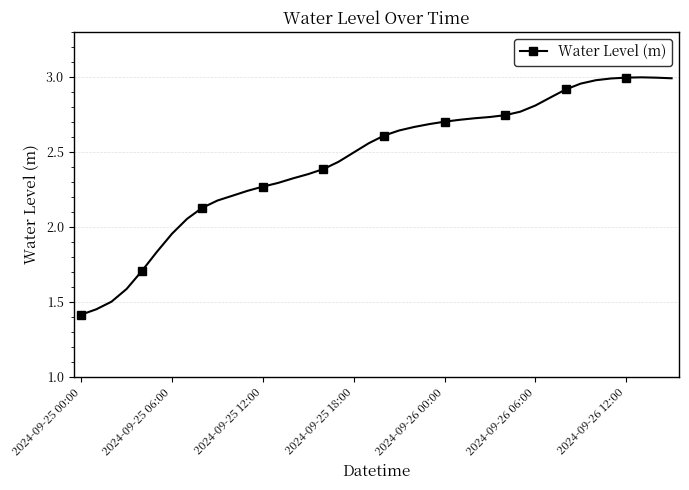

How many lines are shown in the chart?

1